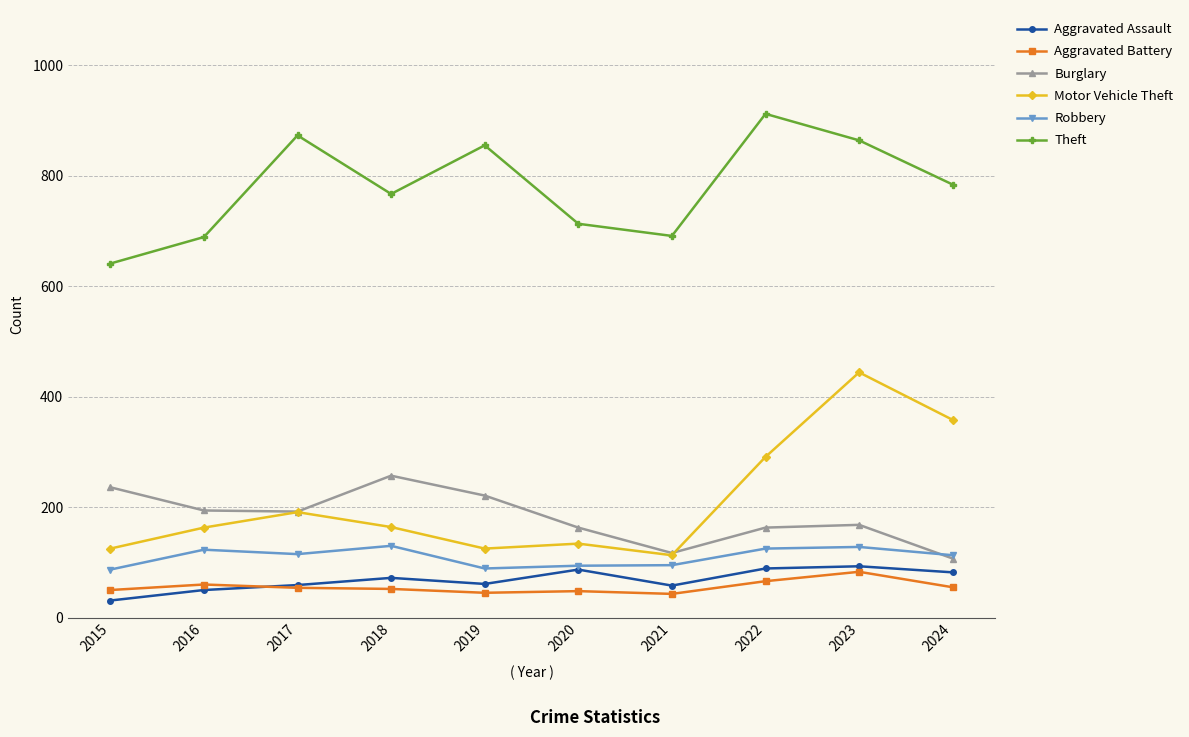

How many interior local valleys does the Burglary series have?

2